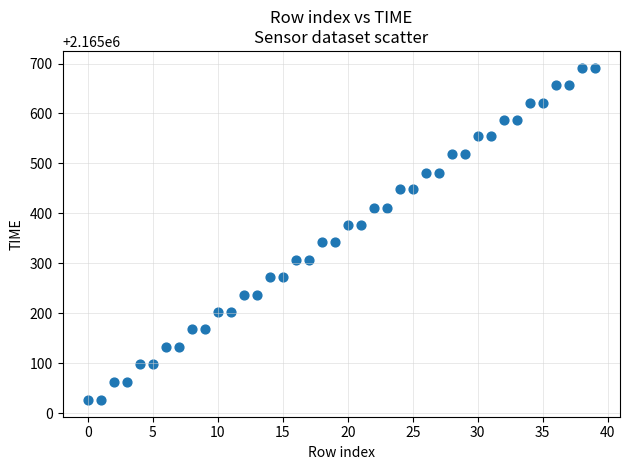

What is the range of Y values (max minus min)?

666